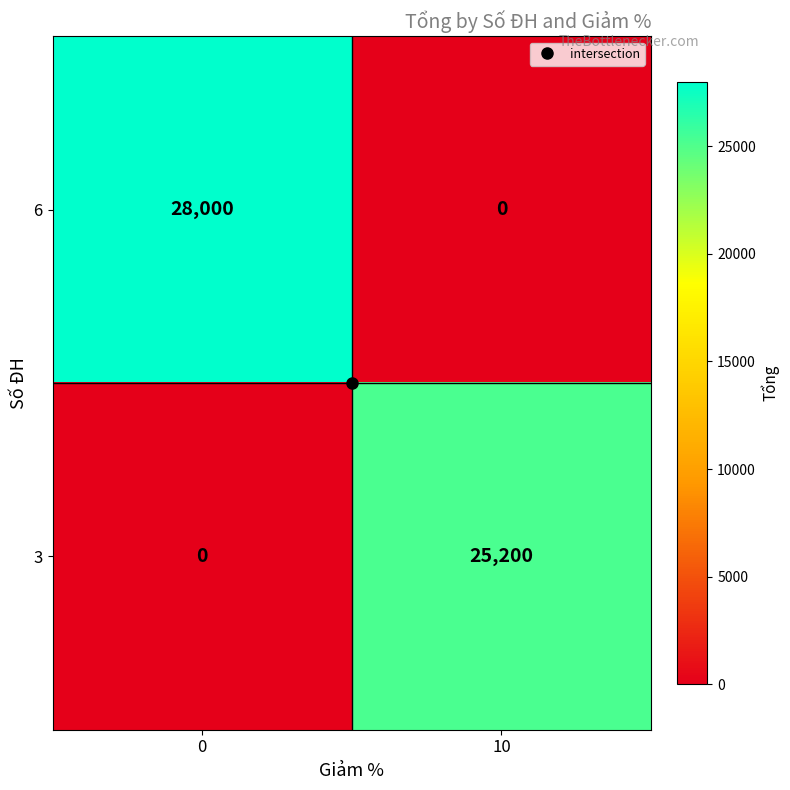

What is the sum of the 6 values at 10 and 0?

28000